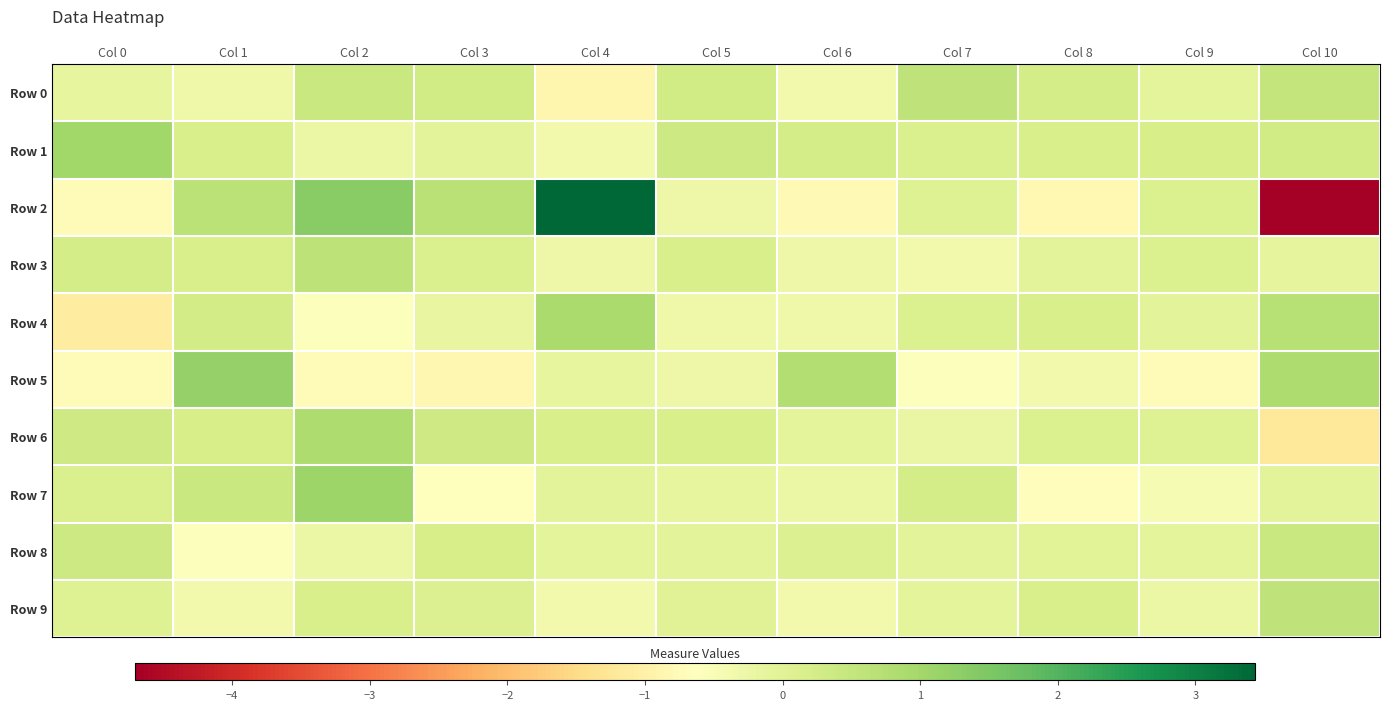

Is the value of Row 1 at Col 3 greater than the value of Row 6 at Col 1?

No